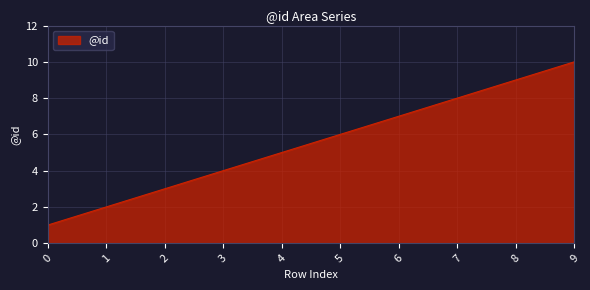

What is the sum of all values?

55